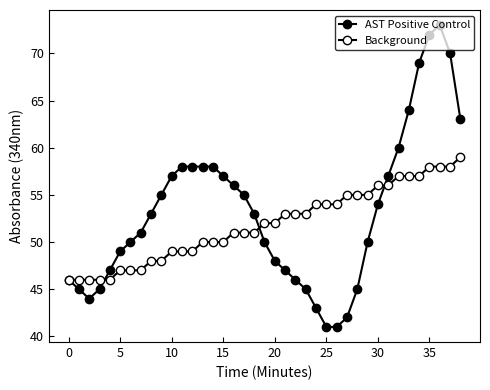

How many lines are shown in the chart?

2